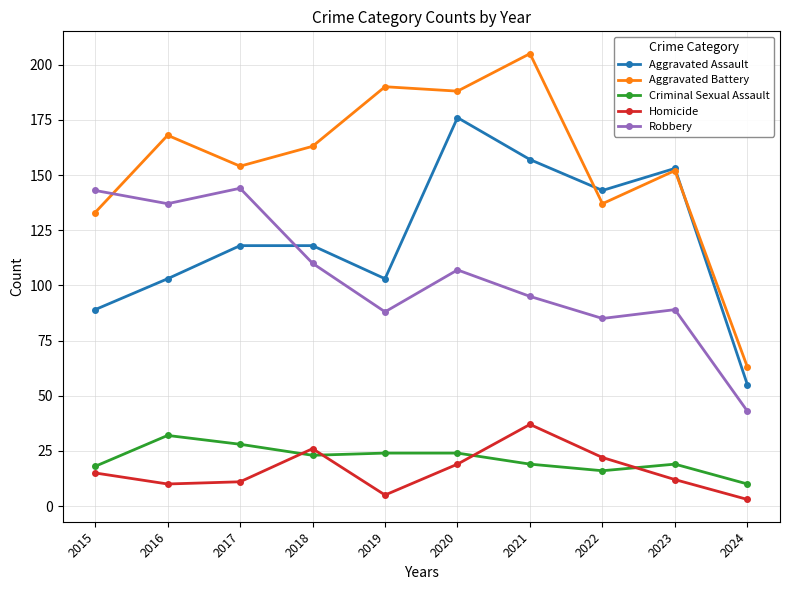

Count the number of categories in the chart.

10